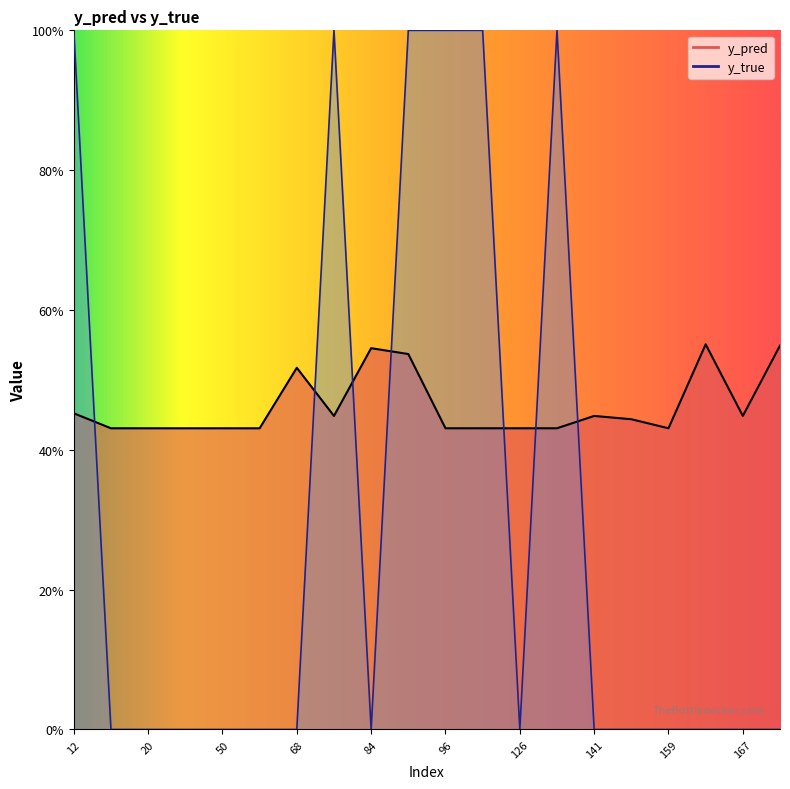

Which has a higher value, 171 or 50?

171